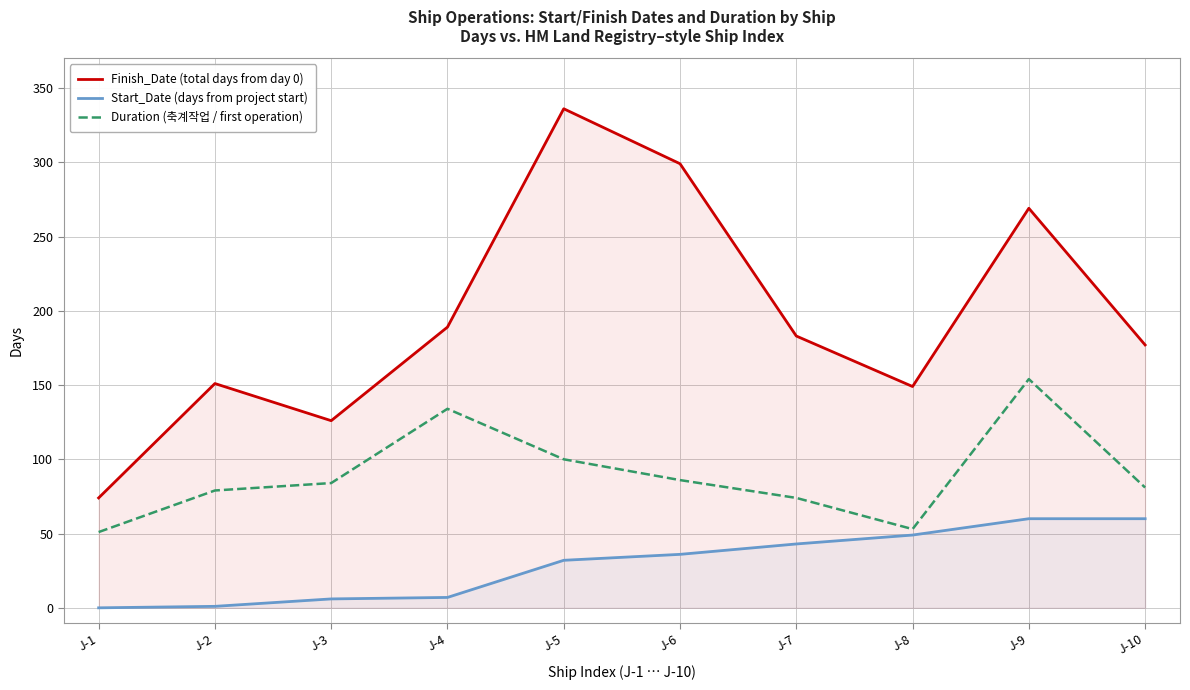

How many lines are shown in the chart?

3